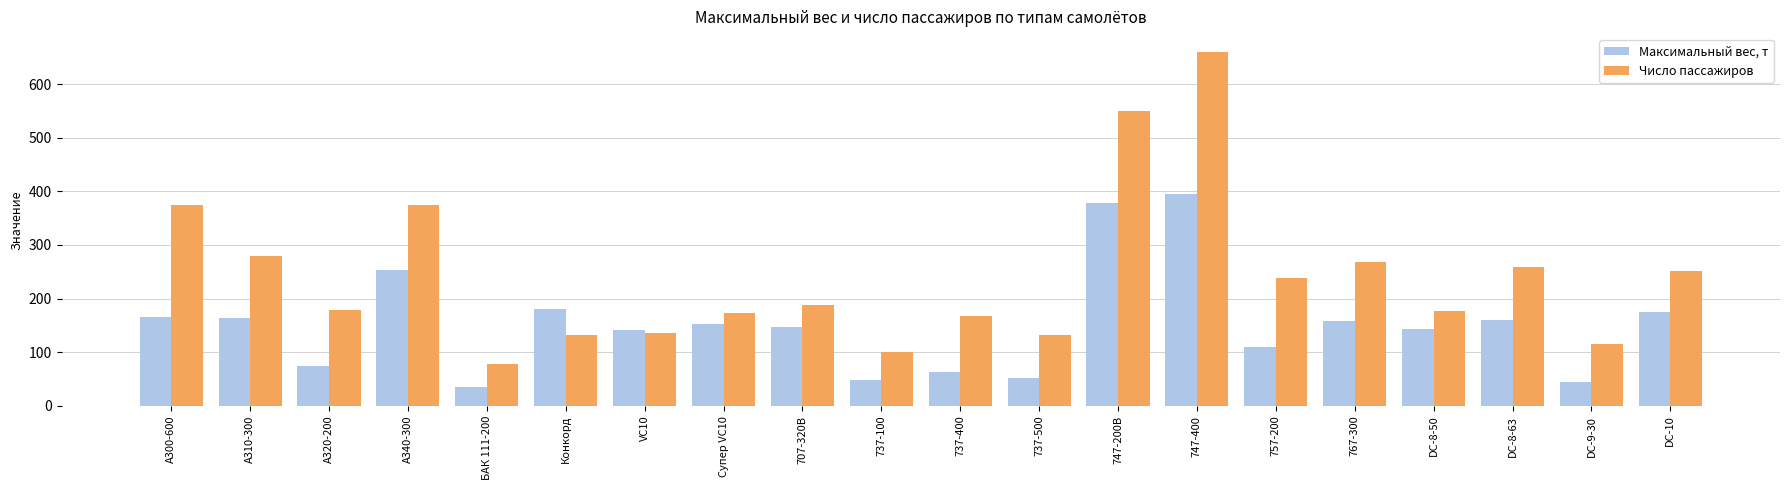

What are all the series names shown in the legend?

Максимальный вес, т, Число пассажиров